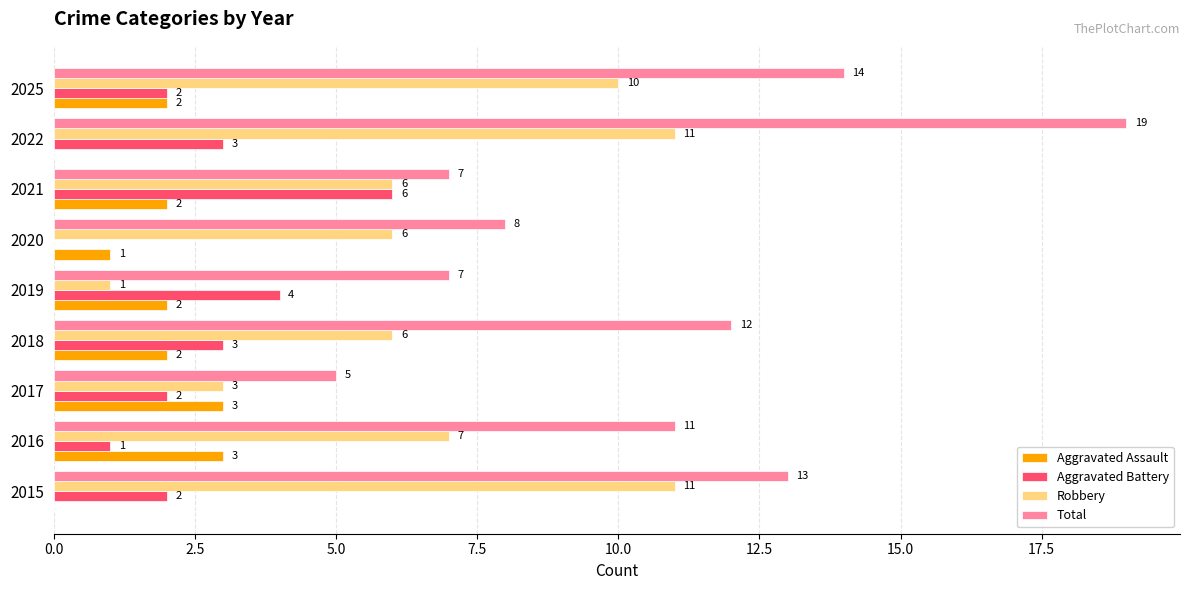

Between 2020 and 2025, which series saw the biggest shift?

Total